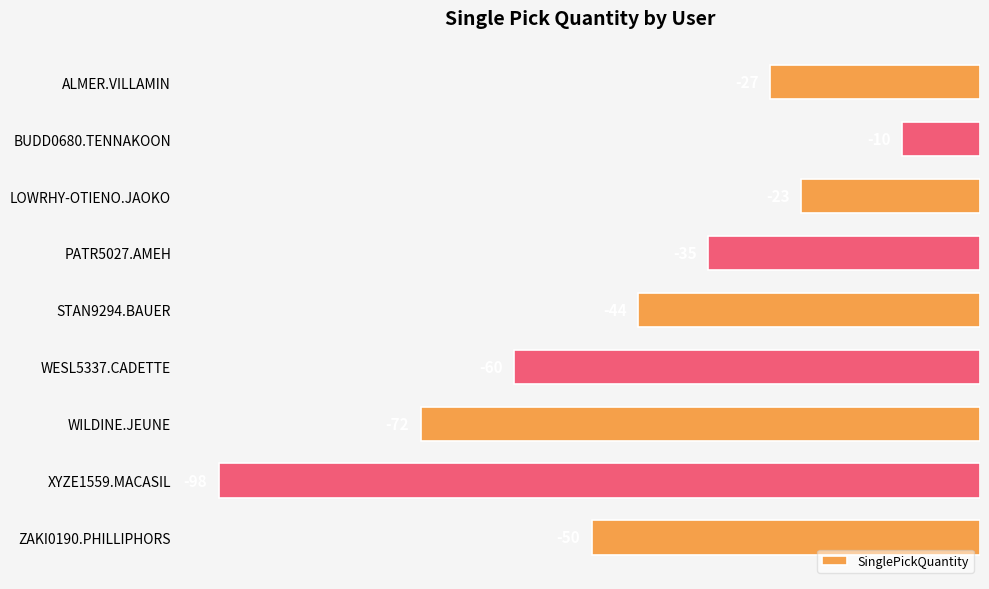

How many data points are less than -44?

4